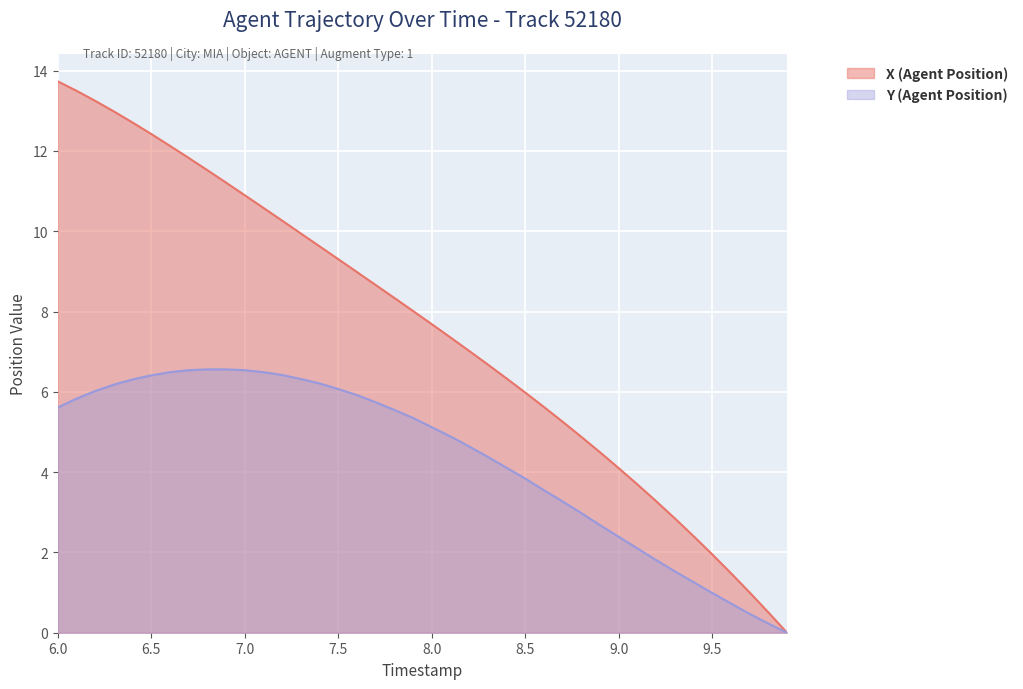

Reading left to right, what are all the values shown in this chart?

X (Agent Position): 13.7	13.5	13.2	13.0	12.7	12.4	12.1	11.8	11.5	11.2	10.9	10.6	10.3	9.9	9.6	9.3	9.0	8.7	8.3	8.0	7.7	7.4	7.0	6.7	6.3	6.0	5.6	5.3	4.9	4.5	4.1	3.7	3.3	2.8	2.4	2.0	1.5	1.0	0.5	0.0
Y (Agent Position): 5.6	5.8	6.0	6.2	6.3	6.4	6.5	6.5	6.6	6.6	6.5	6.5	6.4	6.3	6.2	6.1	5.9	5.7	5.5	5.3	5.1	4.9	4.6	4.4	4.1	3.8	3.5	3.3	3.0	2.7	2.4	2.1	1.8	1.5	1.3	1.0	0.7	0.5	0.2	0.0